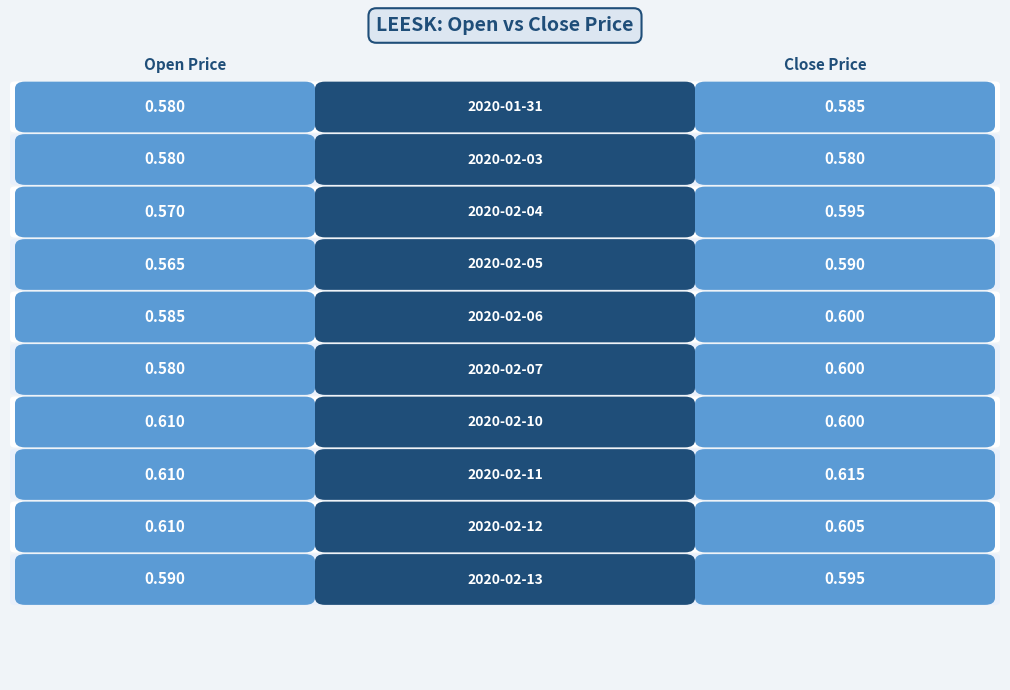

Between 2020-02-10 and 2020-02-12, which series saw the biggest shift?

close